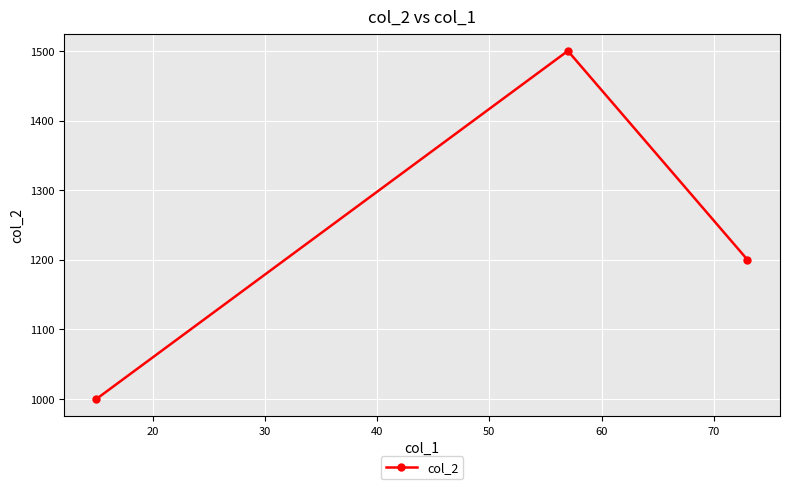

What is the greatest value displayed?

1500